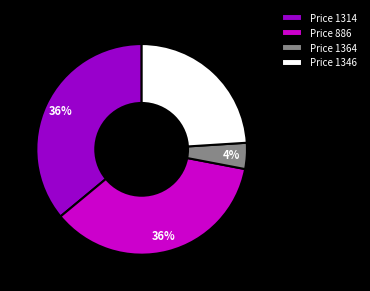

Do Price 886 and Price 1346 together represent more than half of the pie?

Yes